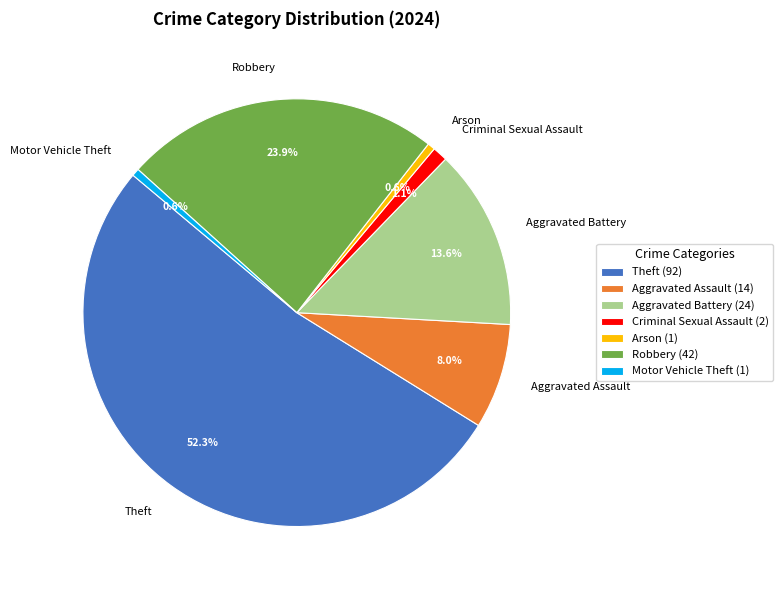

Approximately how many times larger is the value at Theft compared to Aggravated Battery?

3.8